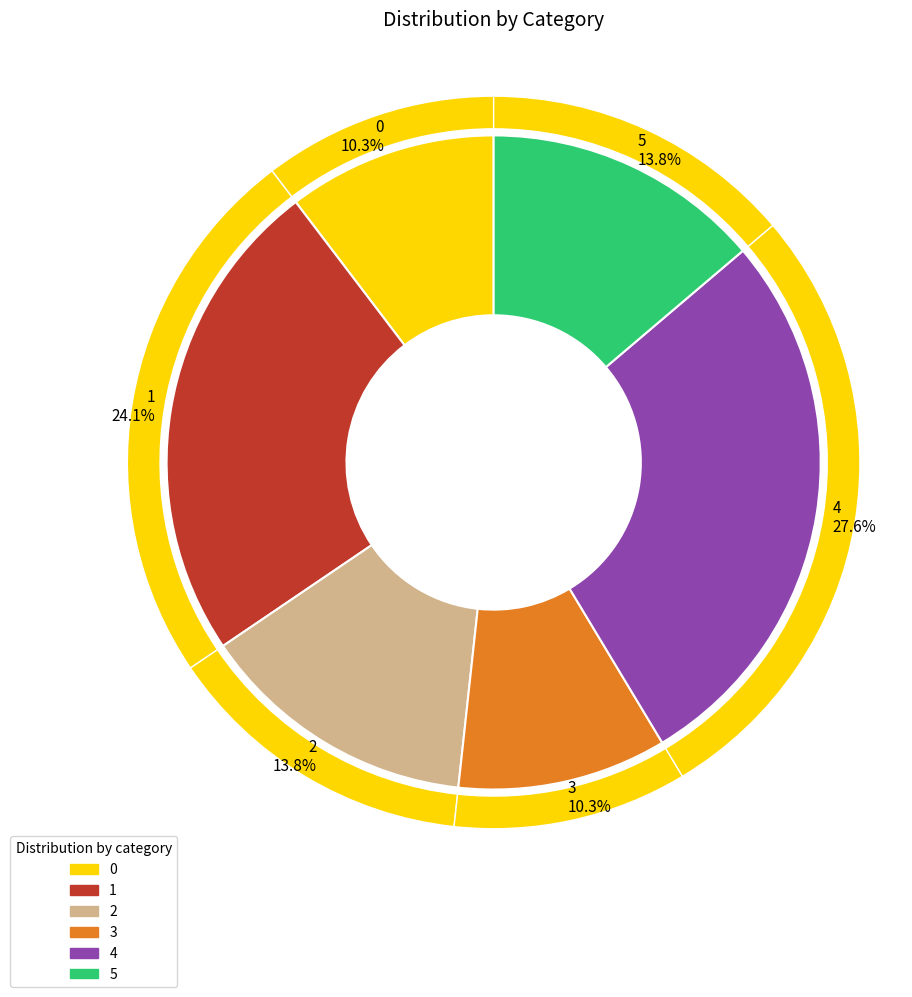

To the nearest percent, what percentage of the pie is 4?

28%